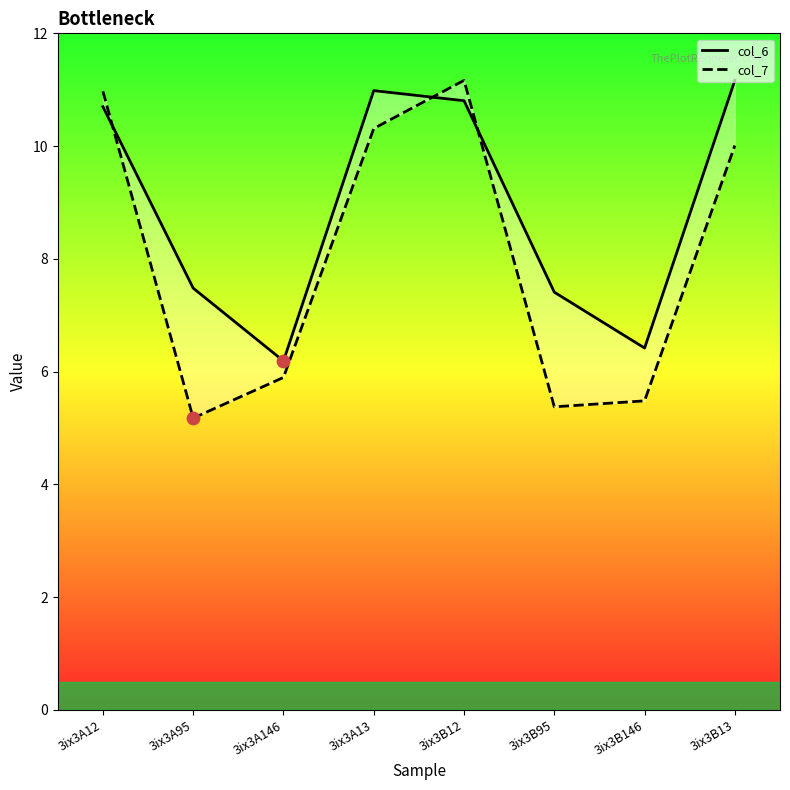

At how many categories does at least one series exceed 9?

4